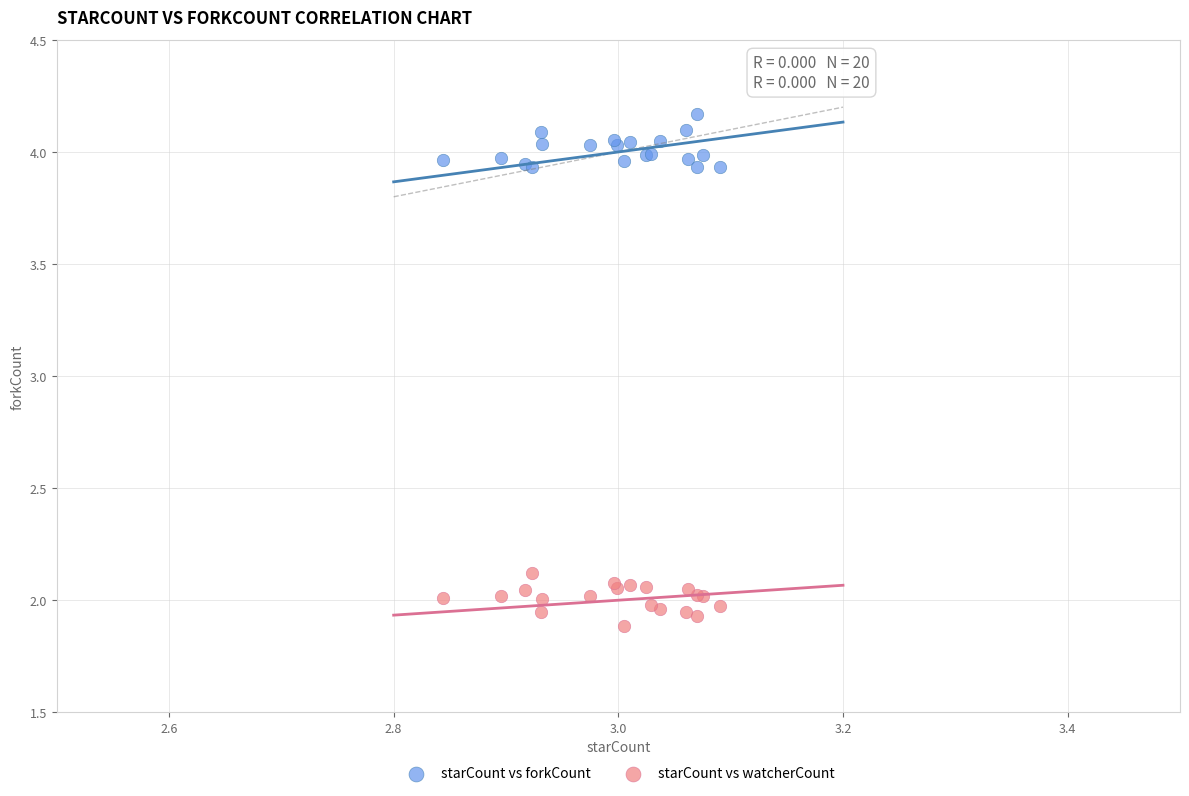

Which series contains the lowest Y value?

starCount vs watcherCount